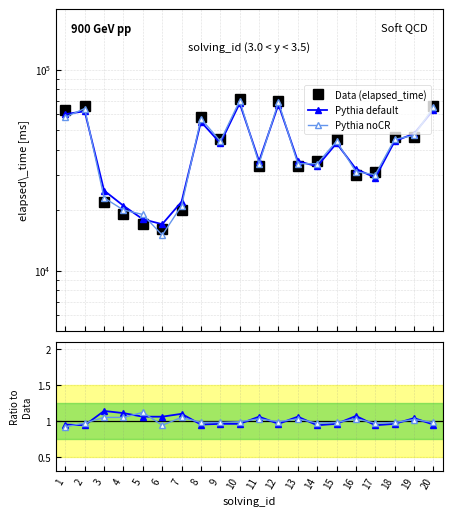

What is the value of the Data (elapsed_time) point at the 1st from the left?

63000.0